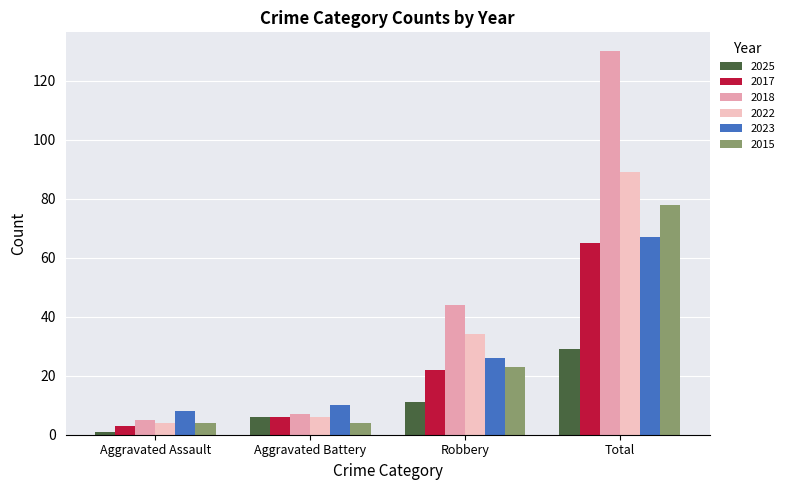

How many data points does each series have?

4